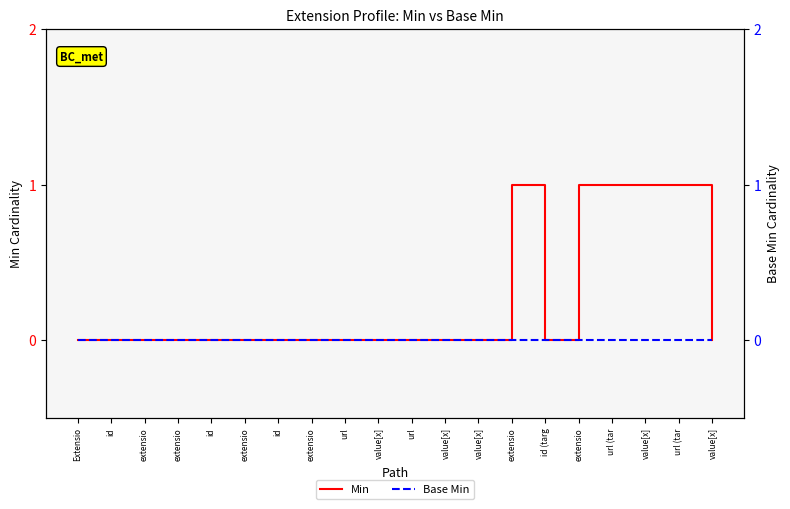

Count the number of categories in the chart.

20